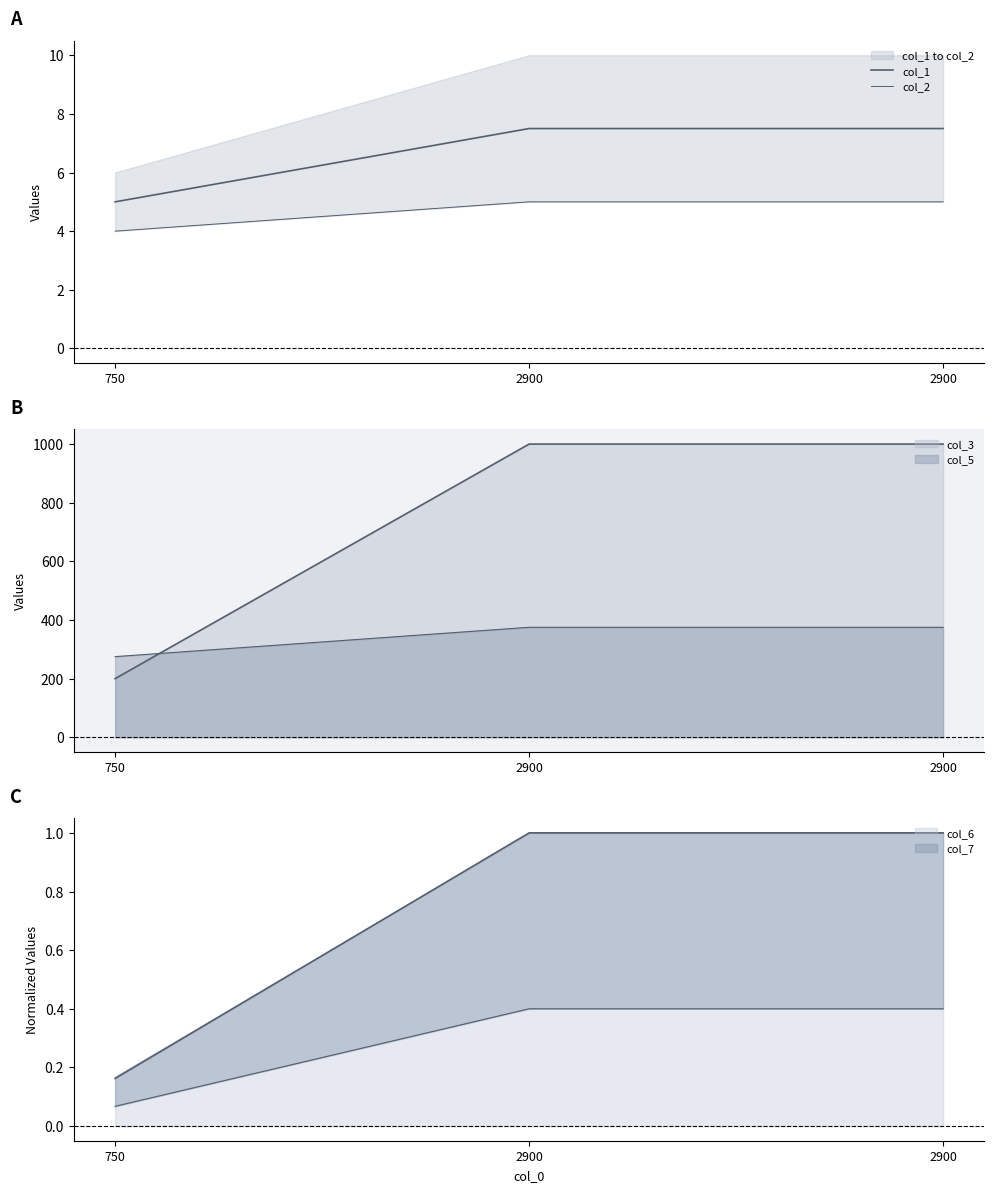

Between 750 and 2900, which is larger?

2900